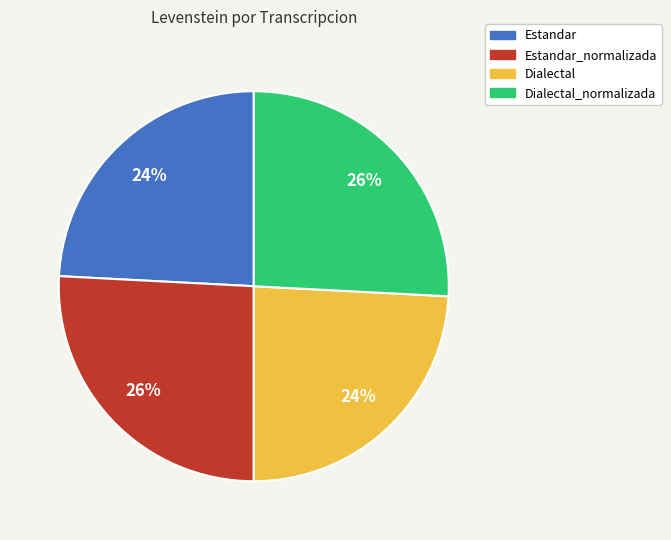

Does any single category account for the majority?

No